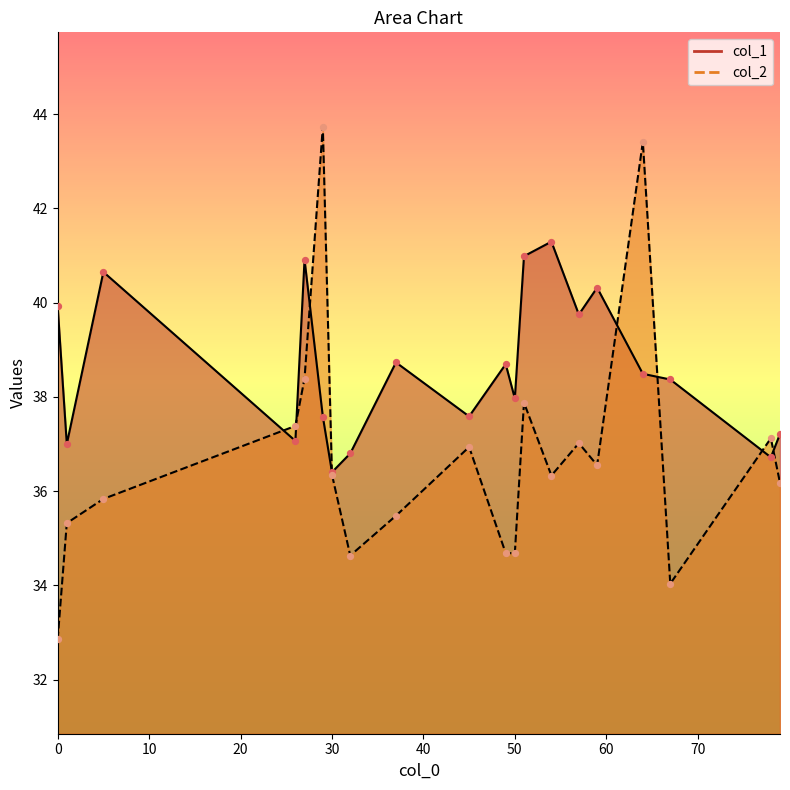

Which series contains the highest Y value?

col_2